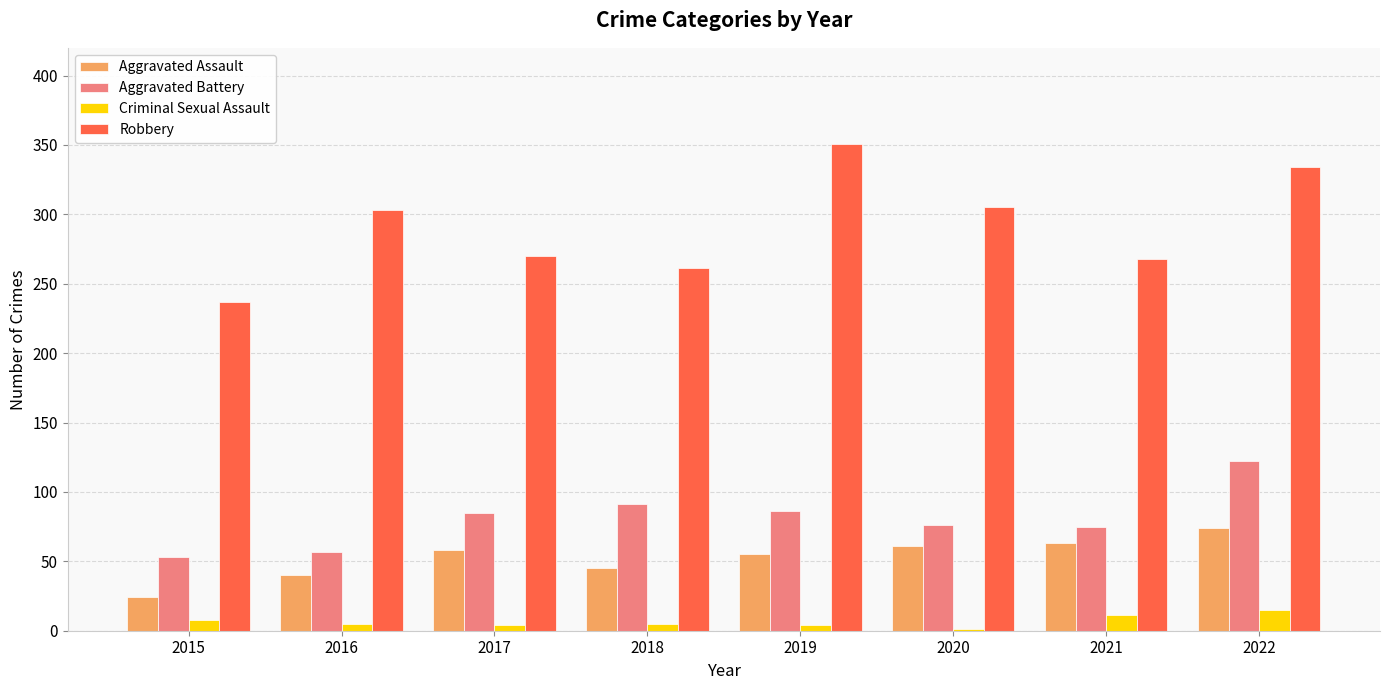

What is the sum of all Robbery values?

2329